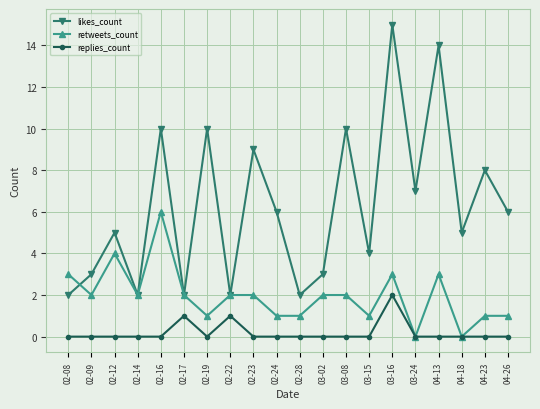

True or false: replies_count and likes_count cross at least once.

False